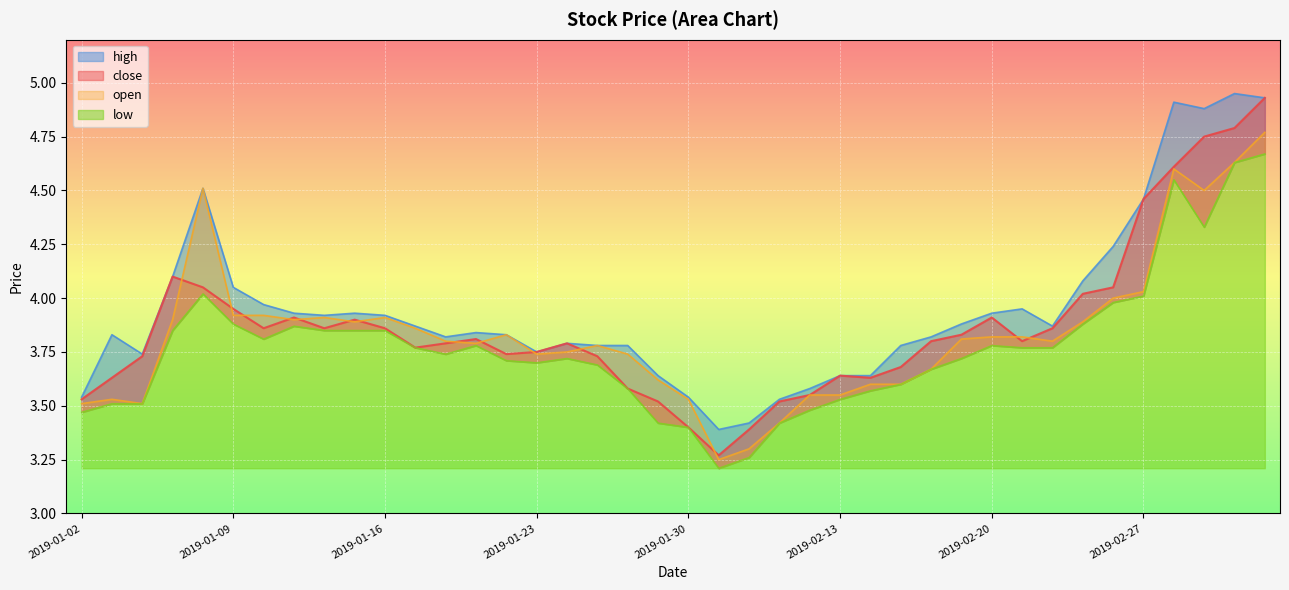

List the series in order of their peak value, lowest first.

low, open, close, high